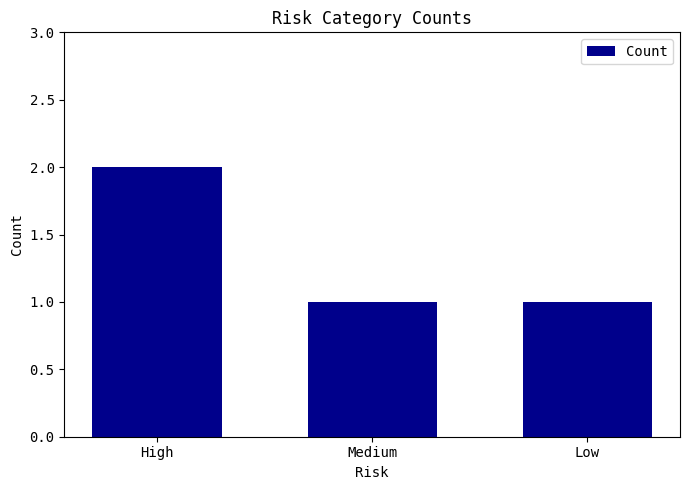

How many values are between 1 and 2?

3